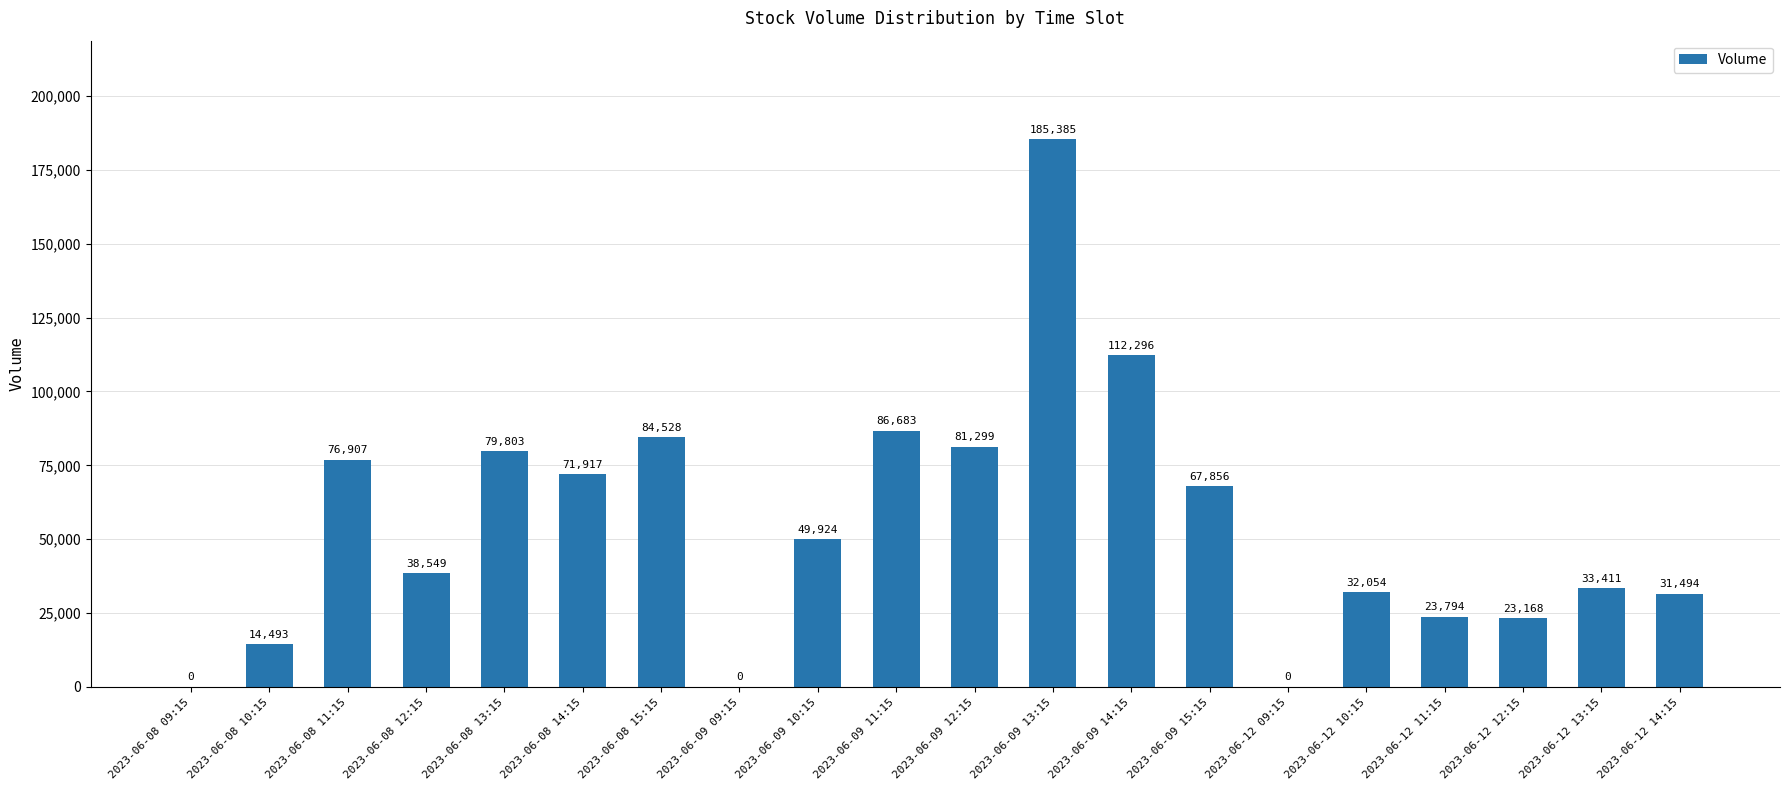

What is the sum of all values?

1093561